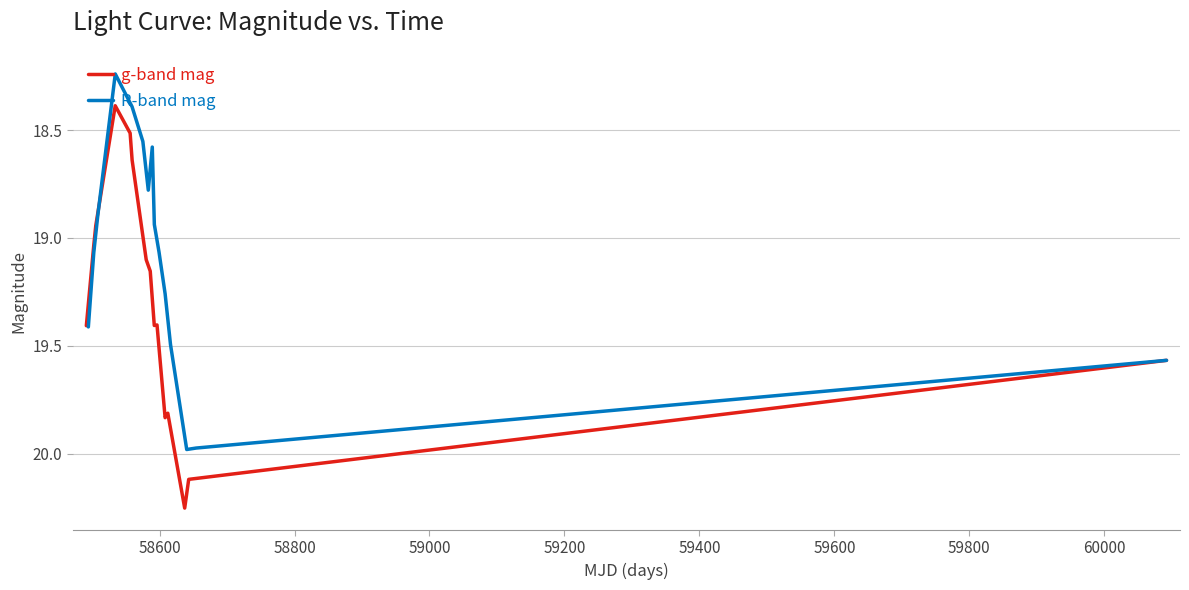

After their last crossing, which series has the higher values: g-band mag or R-band mag?

g-band mag